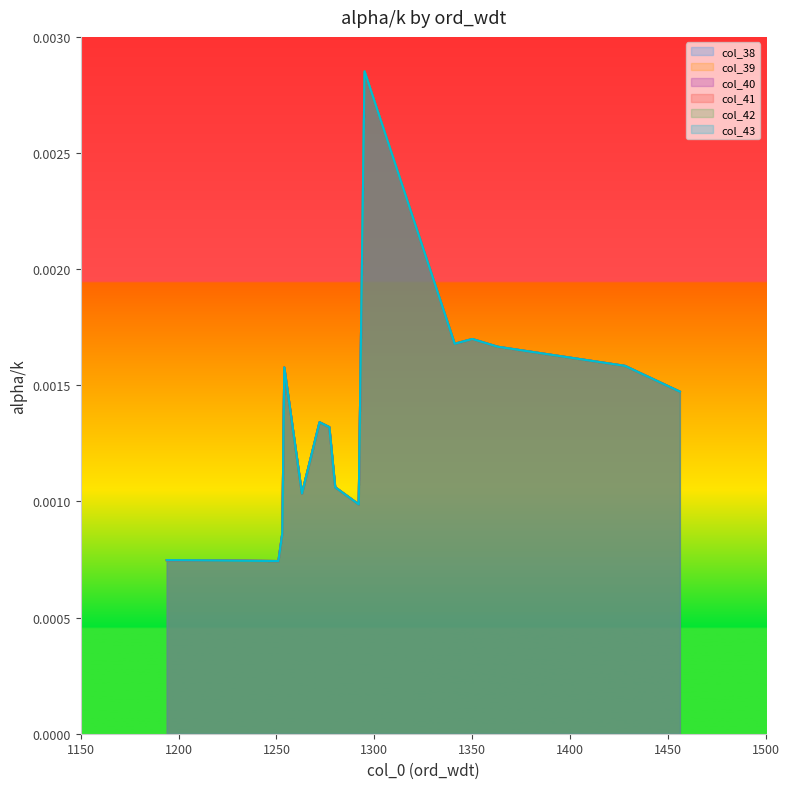

Does the chart display data point markers on the line(s)?

No